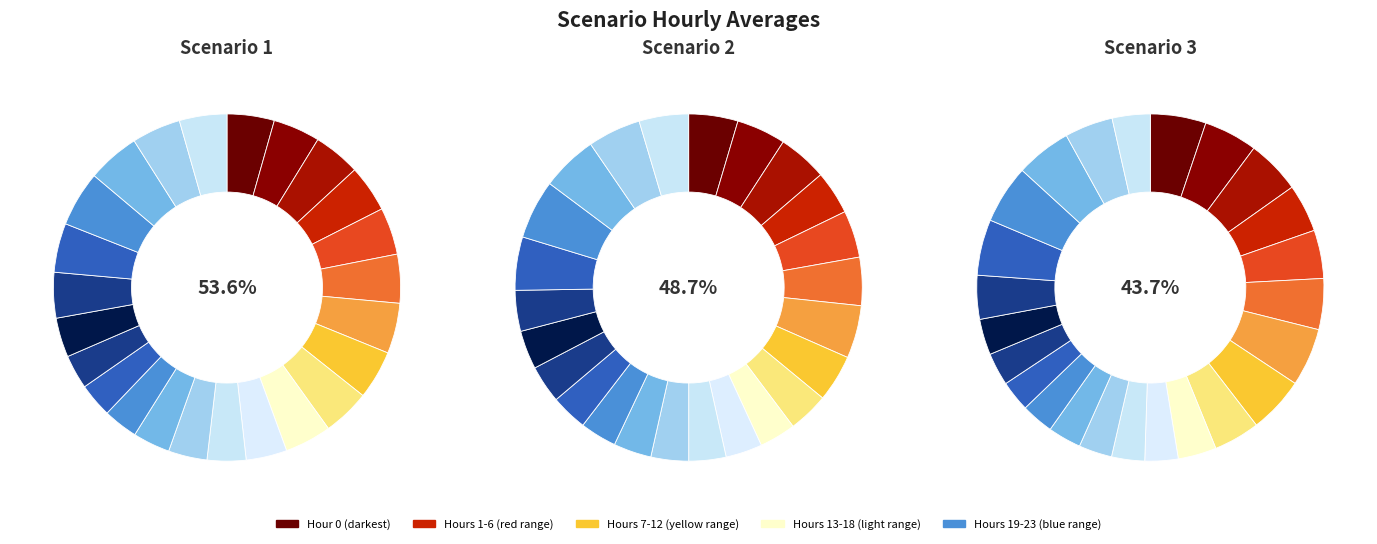

True or false: 2 accounts for 1% of the total.

False